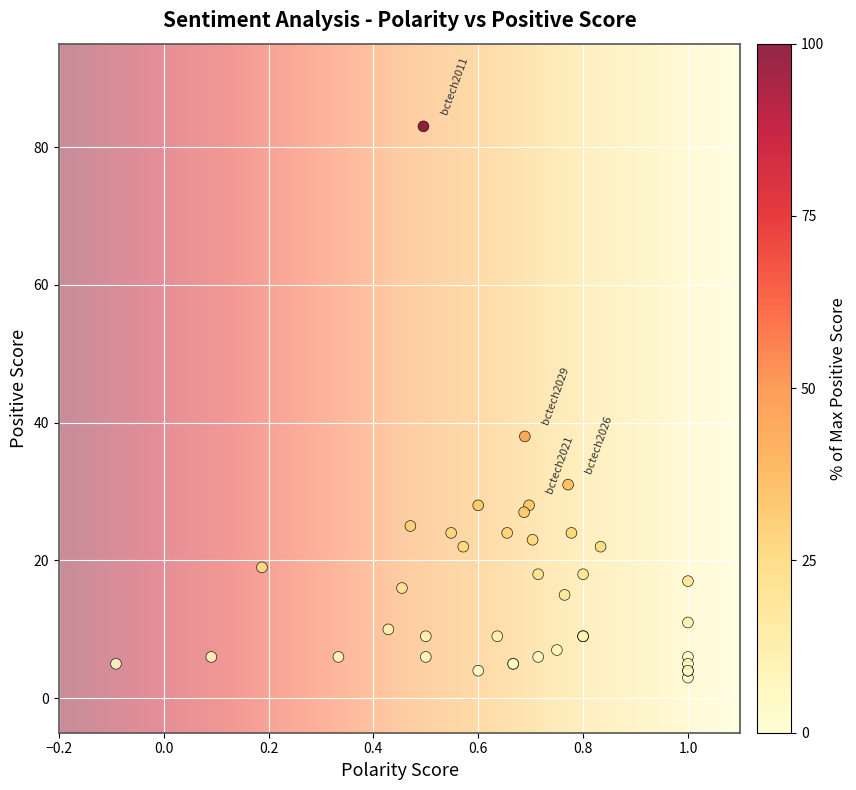

What Y value in the scatter plot is closest to 43?

38